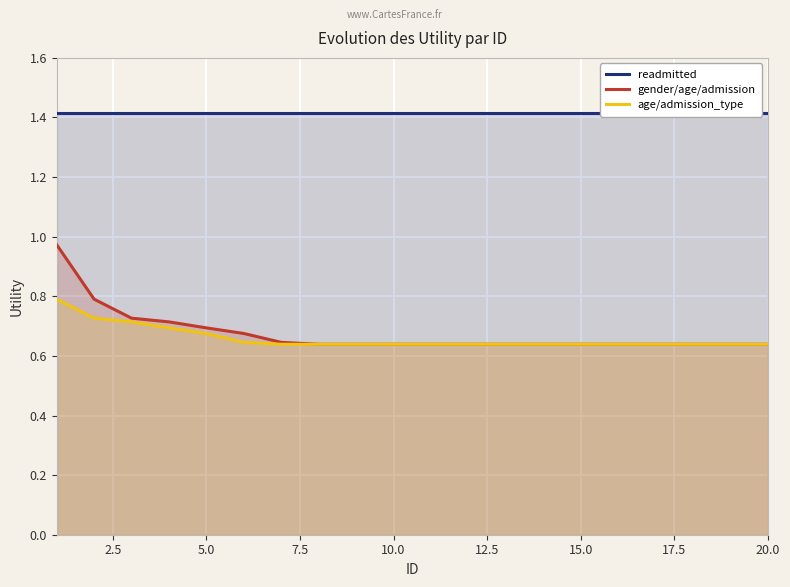

What is the maximum value for age/admission_type?

0.8